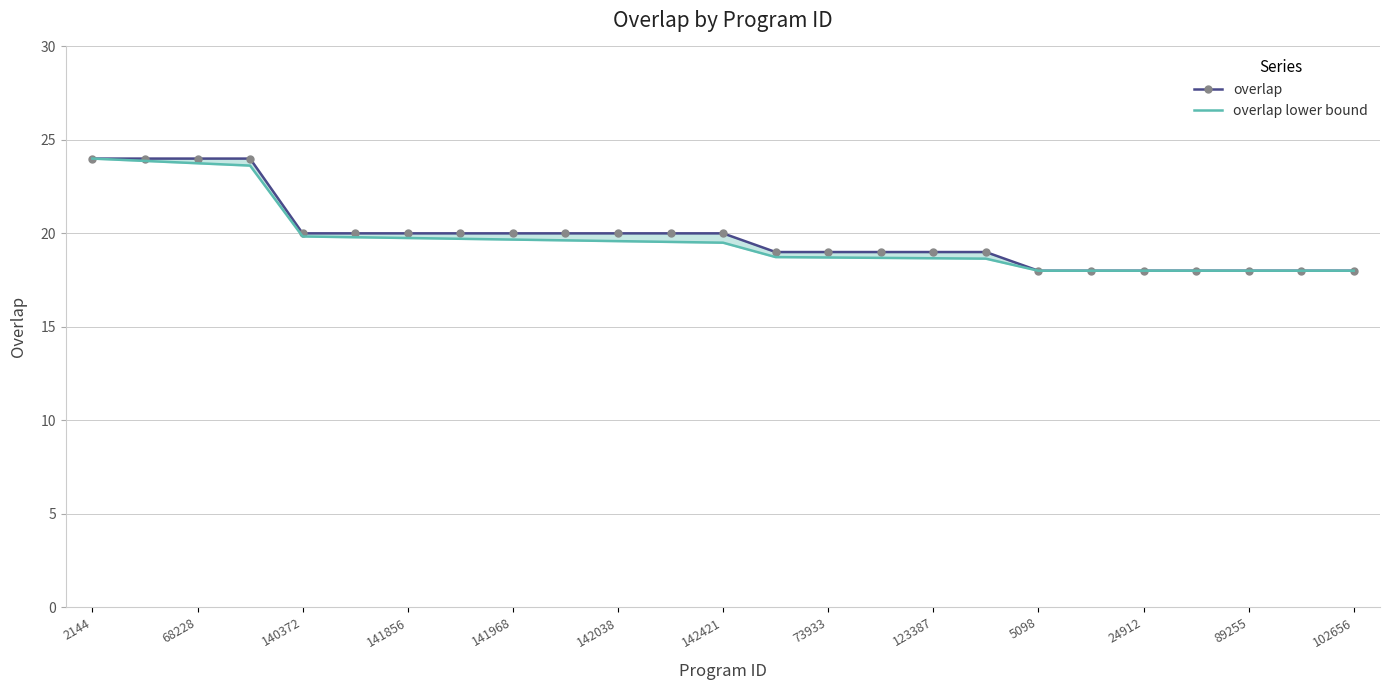

How many categories are shown in the chart?

25